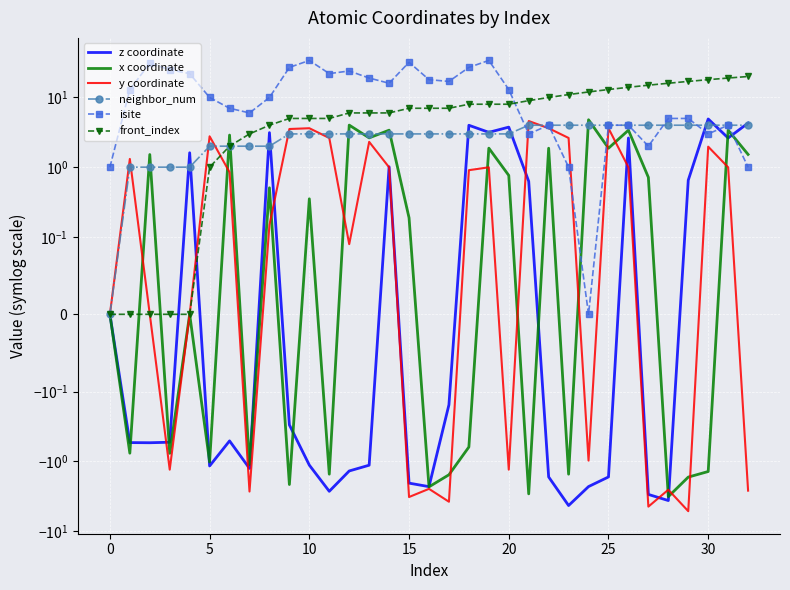

Which series has the largest total across all categories?

isite